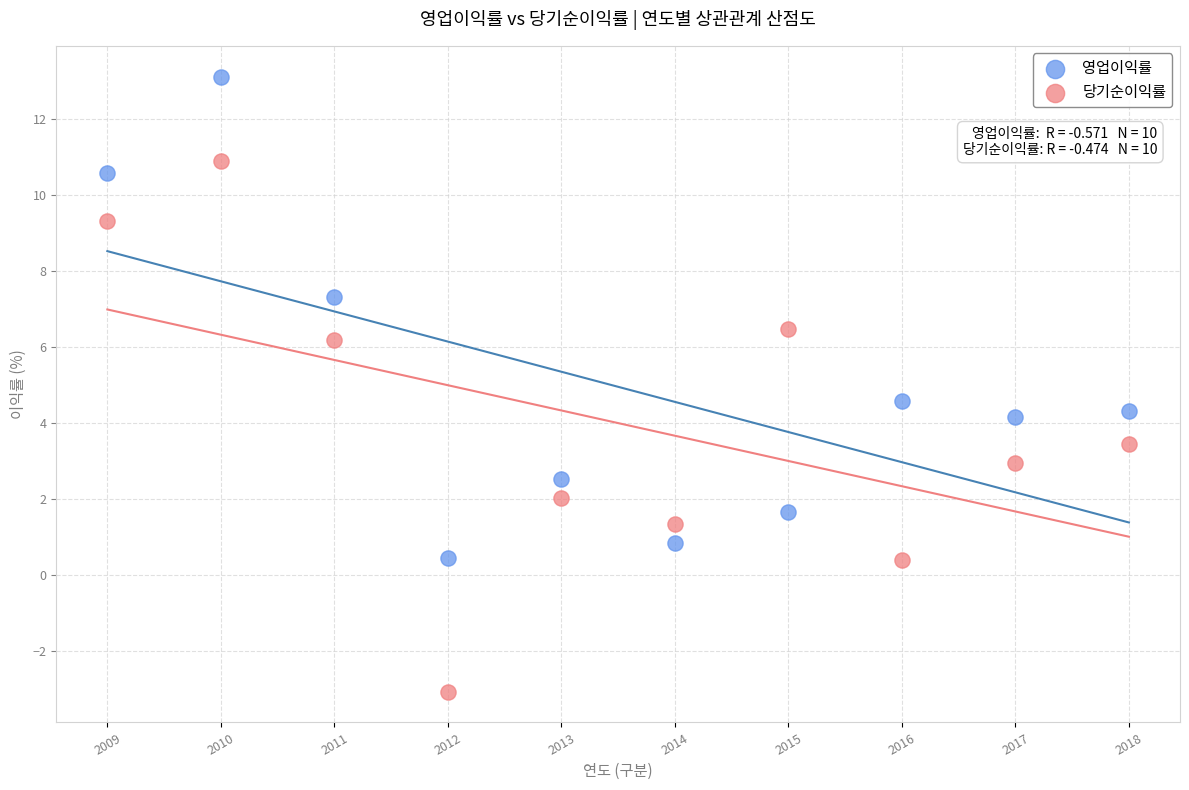

What are all the series names shown in the legend?

영업이익률, 당기순이익률